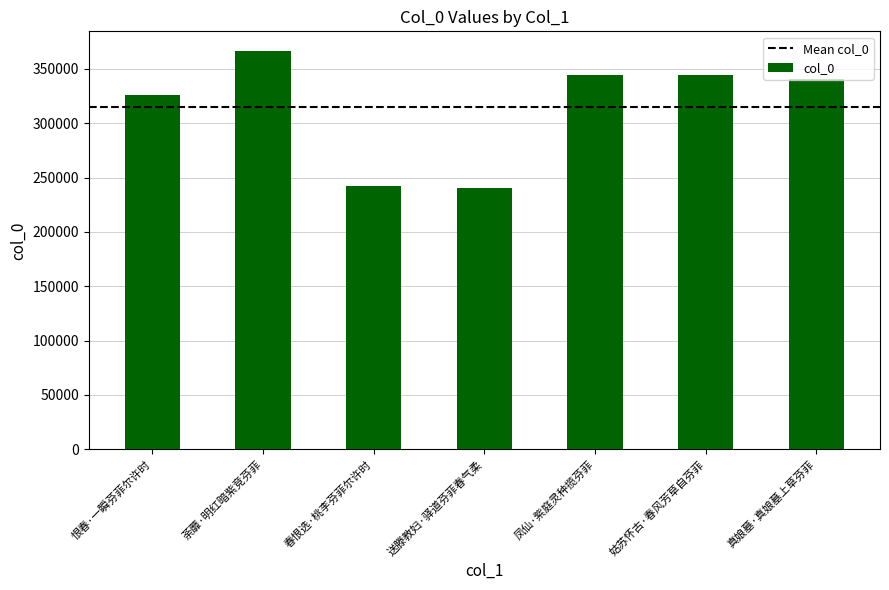

Are the bars grouped side by side (vs. stacked)?

No